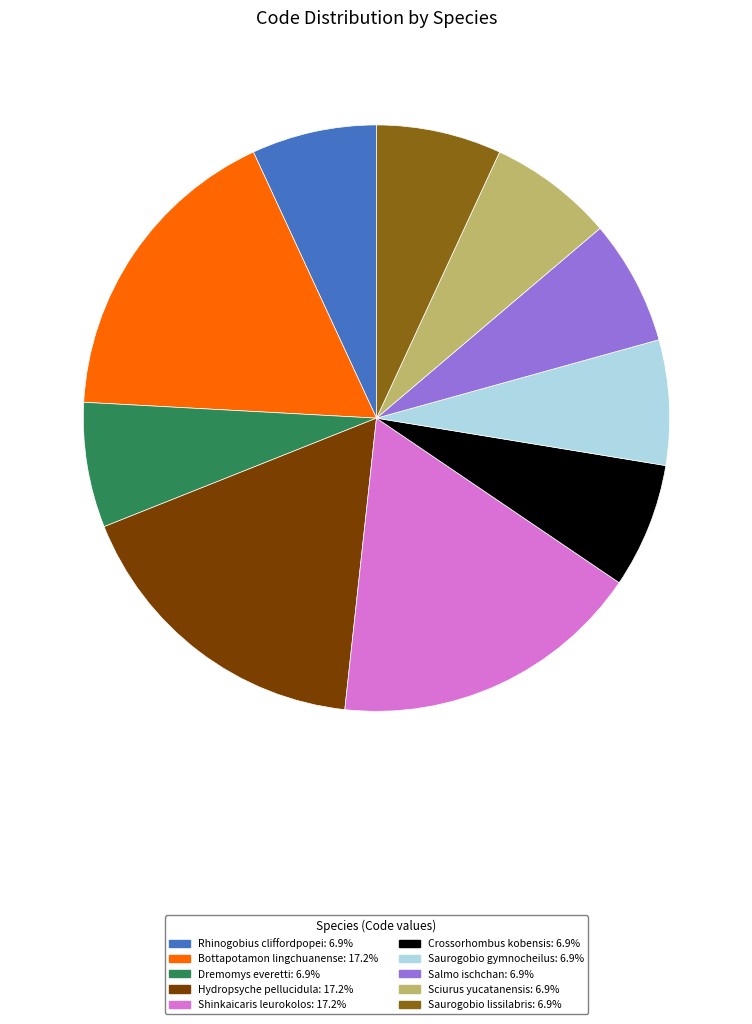

Is it true that Shinkaicaris leurokolos is 6% of the pie?

False